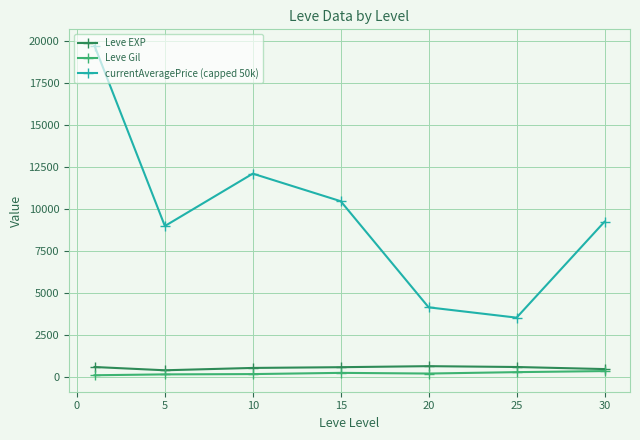

List the series in order of their peak value, highest first.

currentAveragePrice (capped 50k), Leve EXP, Leve Gil